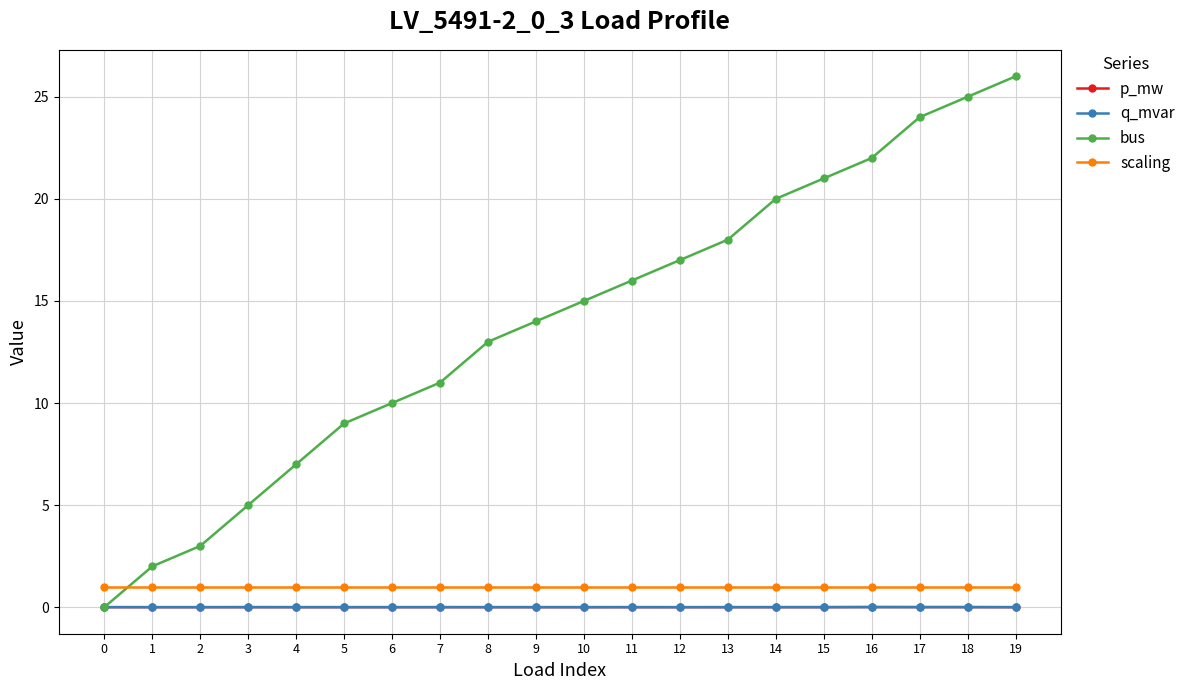

True or false: bus has more than 0 points higher than both neighbors.

False